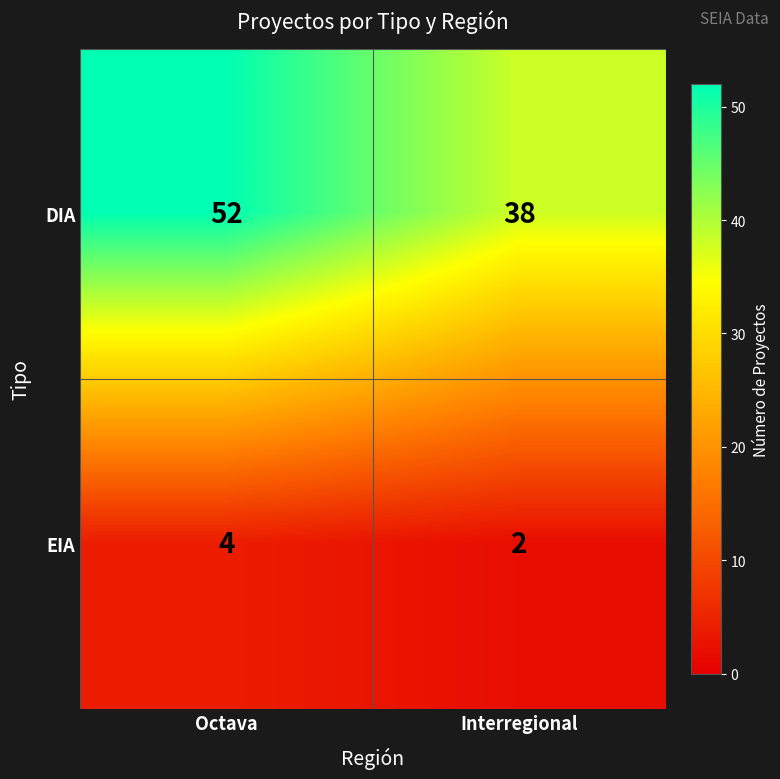

The value of EIA at Octava is 6. True or false?

False